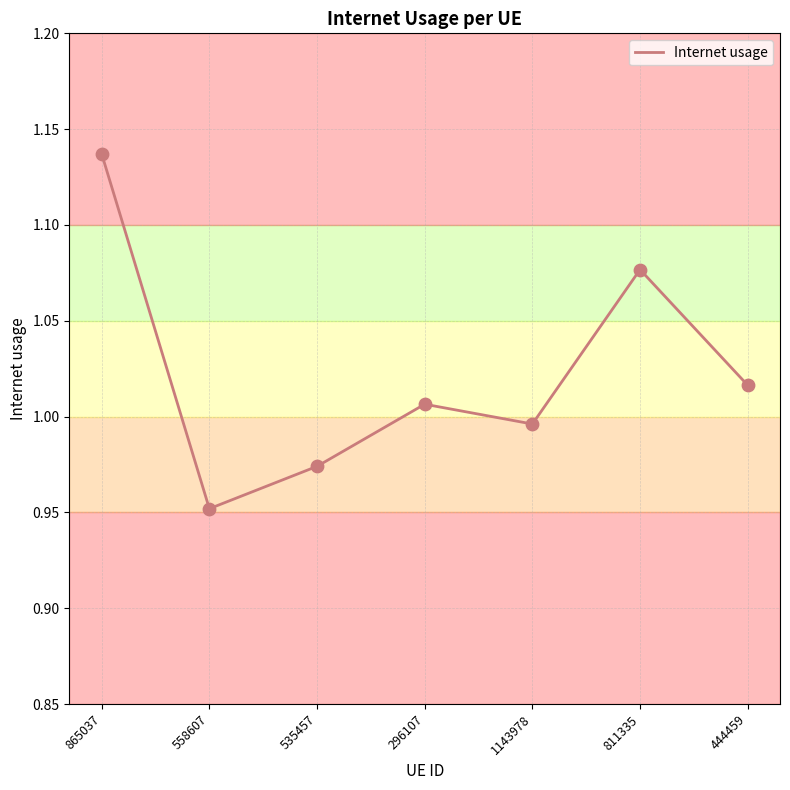

What is the change in value from 535457 to 811335?

+0.1